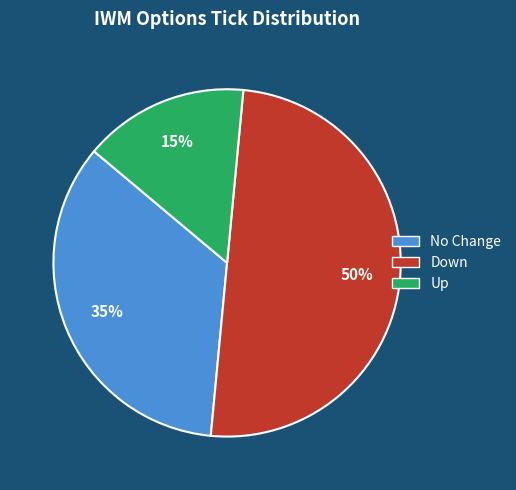

To the nearest percent, what is the average slice percentage?

33%